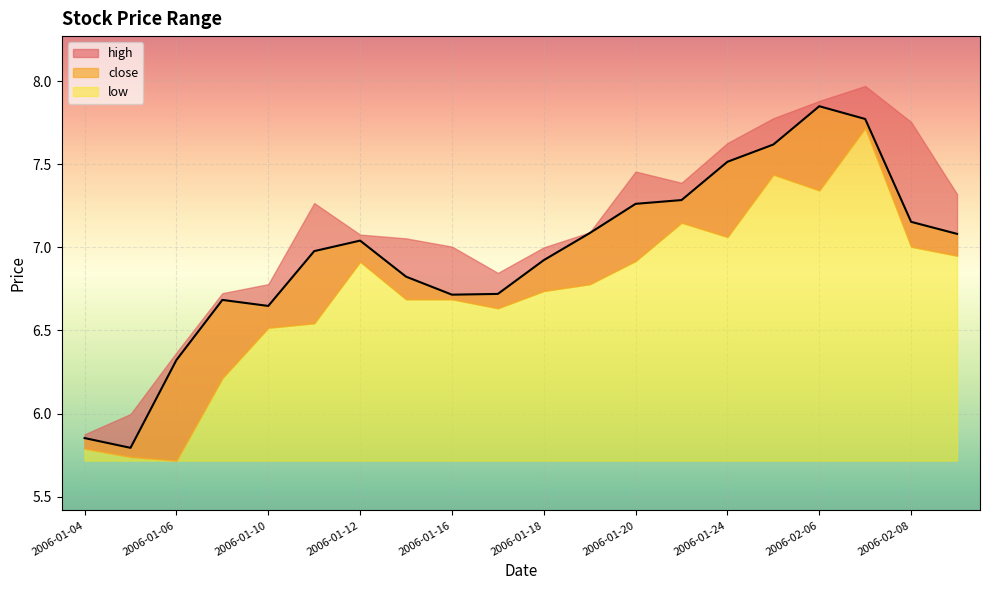

Is it true that close equals 8.3 at 2006-01-05?

False